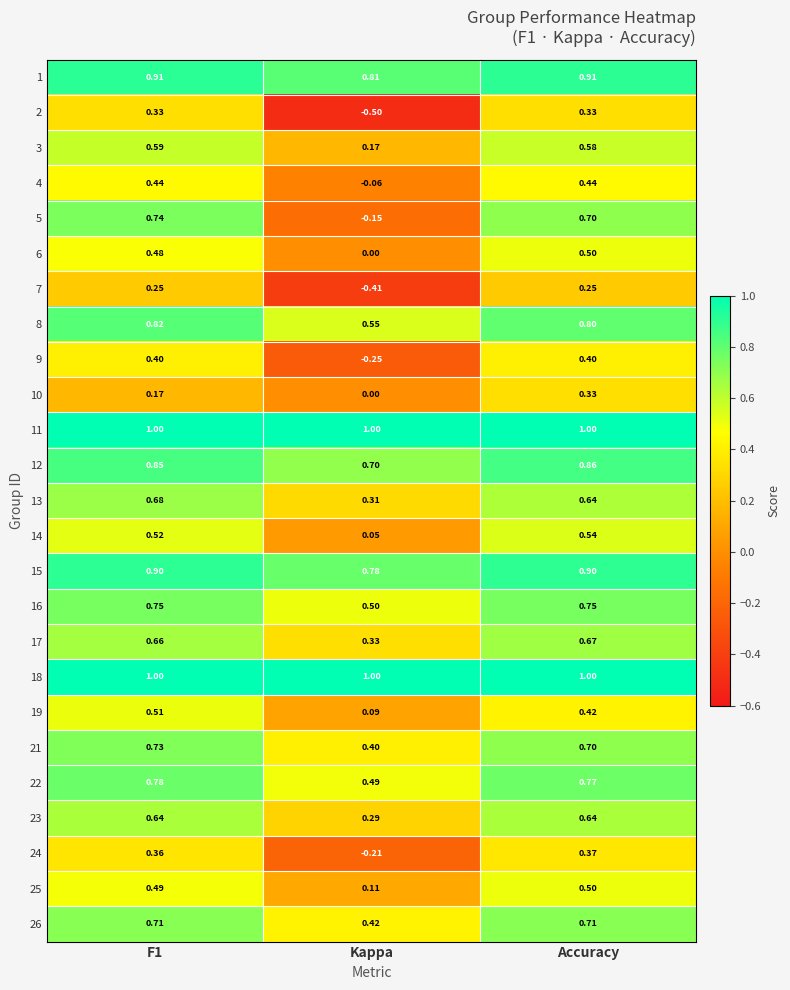

Is the value of 21 at Accuracy greater than the value of 9 at Accuracy?

Yes